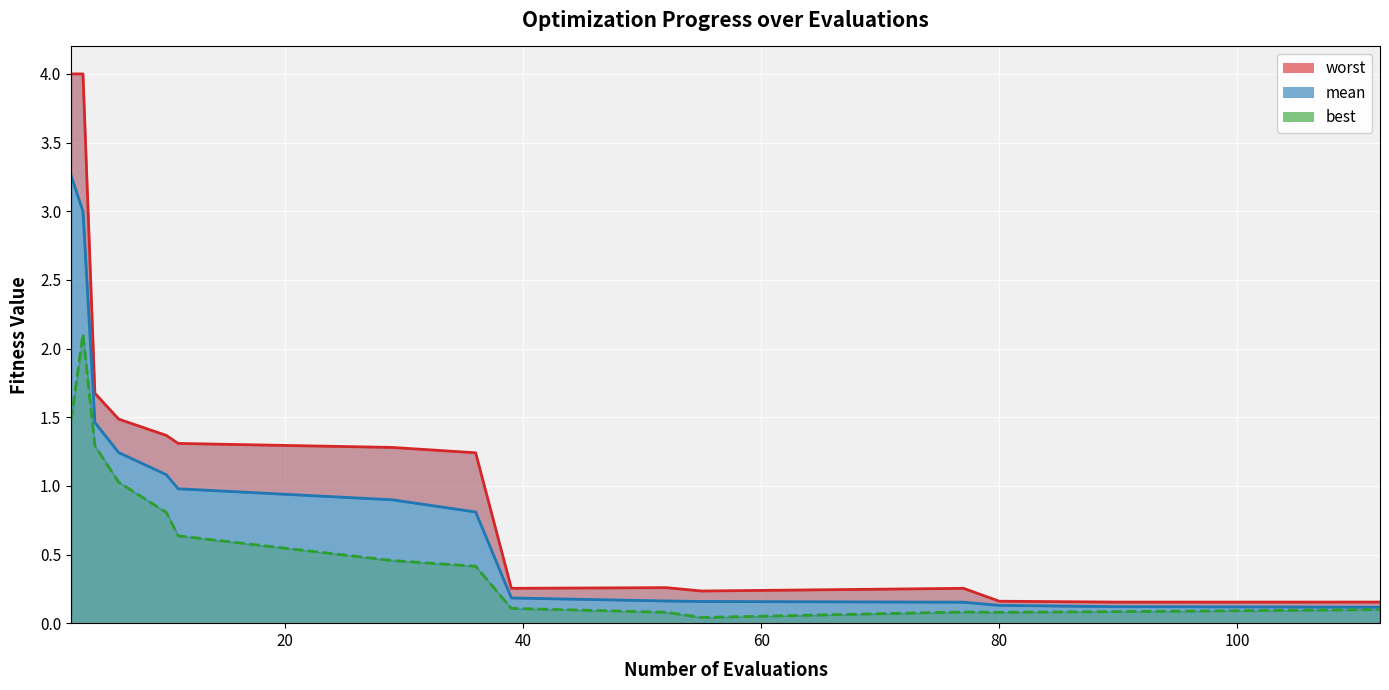

True or false: mean and worst cross at least once.

False